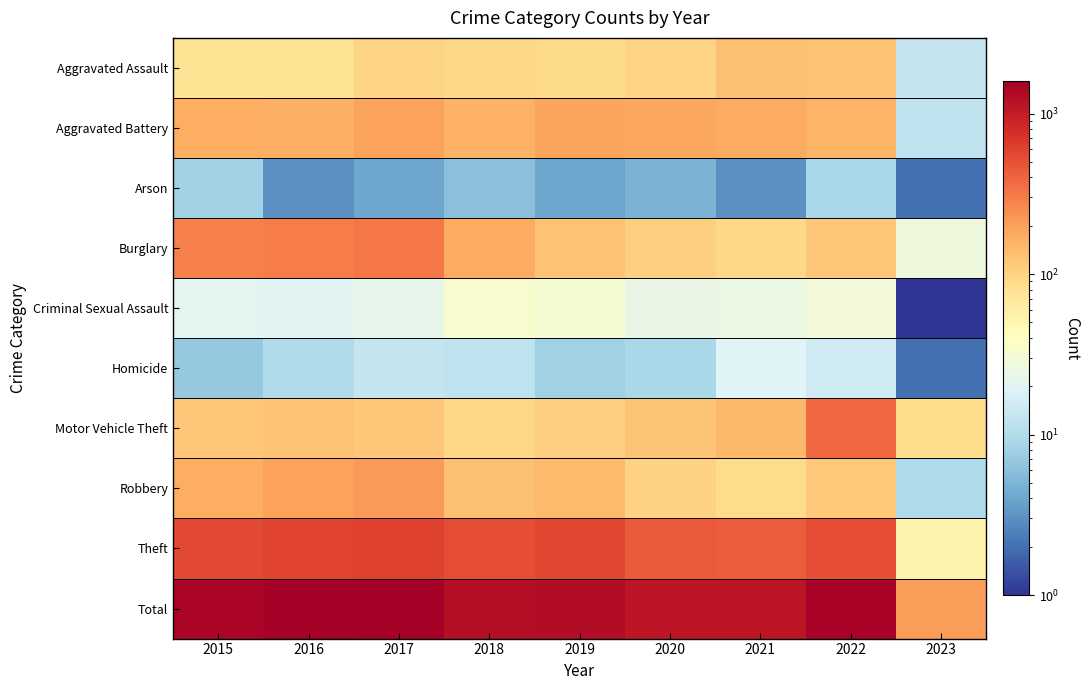

Reading left to right, what are all the values shown in this chart?

Aggravated Assault: 2015=79	2016=79	2017=99	2018=93	2019=91	2020=99	2021=131	2022=128	2023=13
Aggravated Battery: 2015=169	2016=164	2017=194	2018=160	2019=193	2020=186	2021=175	2022=158	2023=12
Arson: 2015=8	2016=3	2017=4	2018=6	2019=4	2020=5	2021=3	2022=9	2023=2
Burglary: 2015=286	2016=307	2017=318	2018=176	2019=127	2020=104	2021=92	2022=121	2023=27
Criminal Sexual Assault: 2015=21	2016=20	2017=23	2018=33	2019=31	2020=24	2021=25	2022=29	2023=1
Homicide: 2015=7	2016=10	2017=13	2018=12	2019=8	2020=9	2021=19	2022=15	2023=2
Motor Vehicle Theft: 2015=121	2016=128	2017=122	2018=96	2019=107	2020=123	2021=149	2022=384	2023=89
Robbery: 2015=172	2016=196	2017=213	2018=132	2019=143	2020=102	2021=88	2022=118	2023=10
Theft: 2015=561	2016=594	2017=599	2018=521	2019=563	2020=452	2021=435	2022=527	2023=53
Total: 2015=1424	2016=1501	2017=1585	2018=1229	2019=1267	2020=1104	2021=1117	2022=1489	2023=209